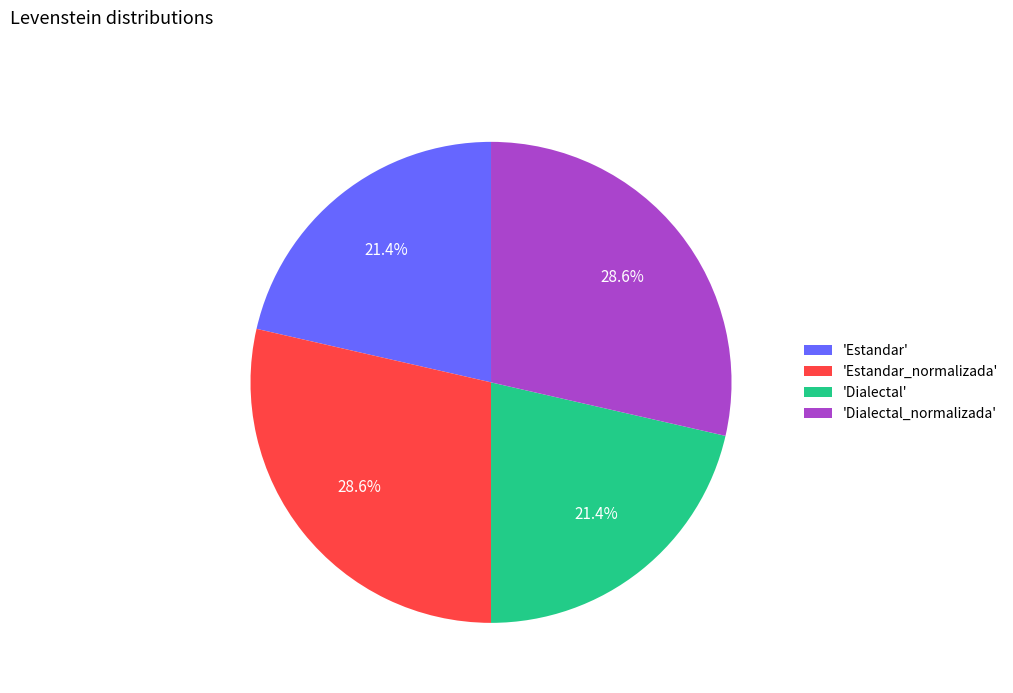

Do 'Estandar_normalizada' and 'Dialectal_normalizada' together represent more than half of the pie?

Yes